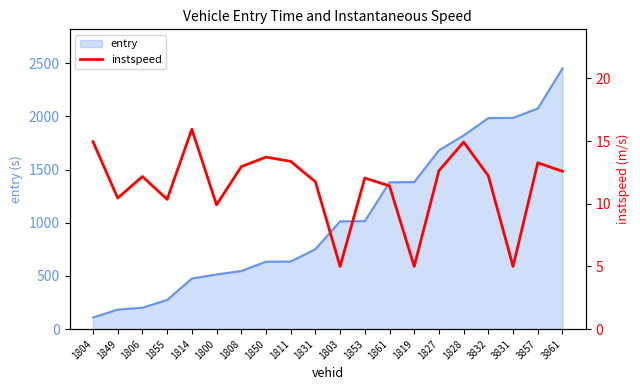

What is the minimum value shown in the chart?

5.0